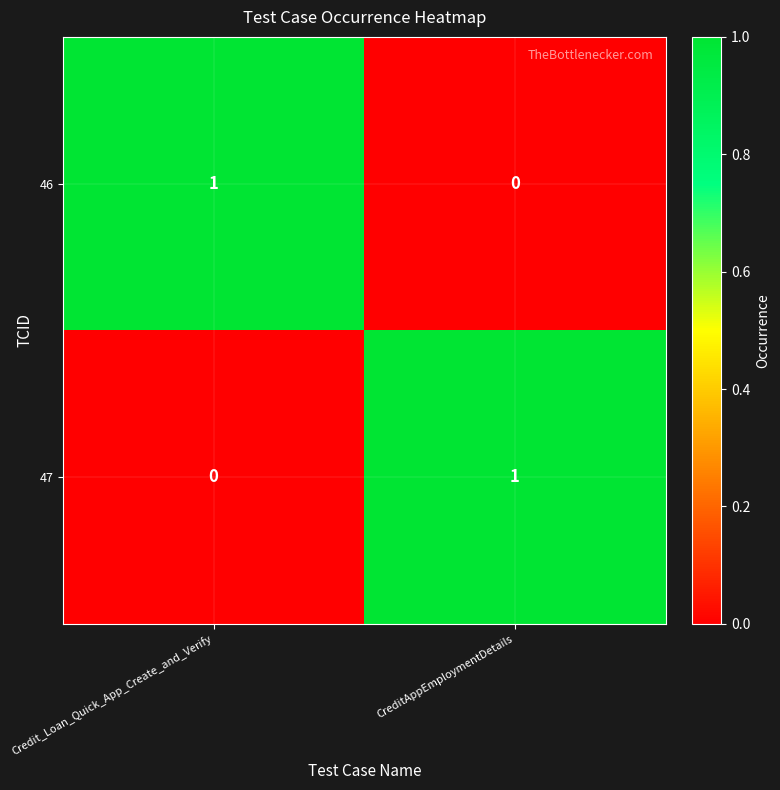

What is the difference between the highest and lowest values at Credit_Loan_Quick_App_Create_and_Verify?

1